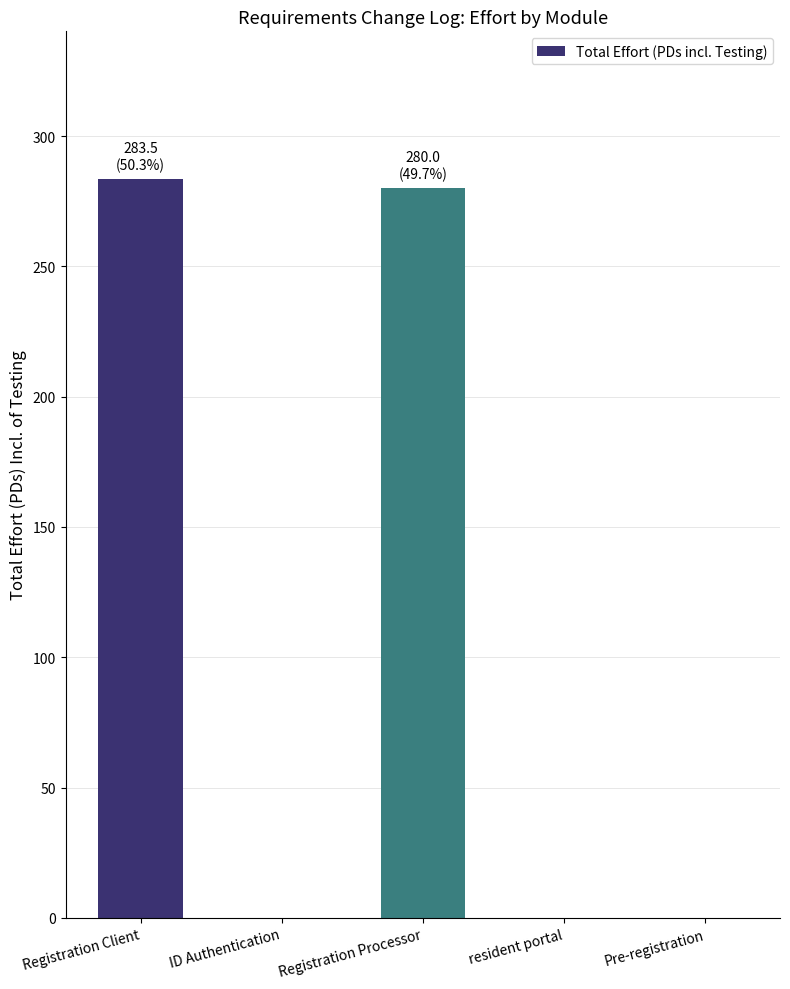

Which has a higher value, ID Authentication or Registration Processor?

Registration Processor